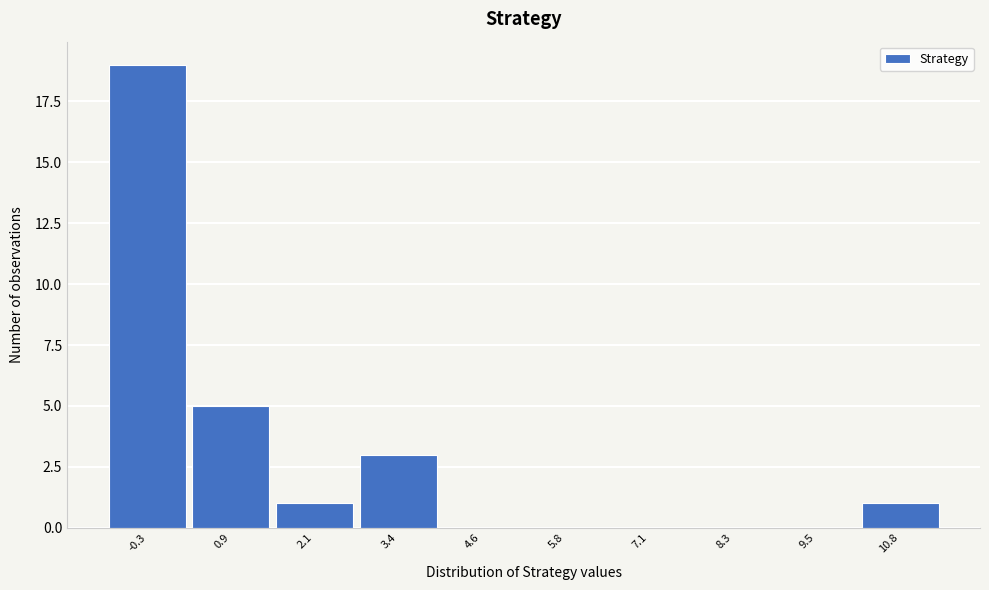

Reading left to right, what are all the values shown in this chart?

-0.3=19	0.9=5	2.1=1	3.4=3	4.6=0	5.8=0	7.1=0	8.3=0	9.5=0	10.8=1